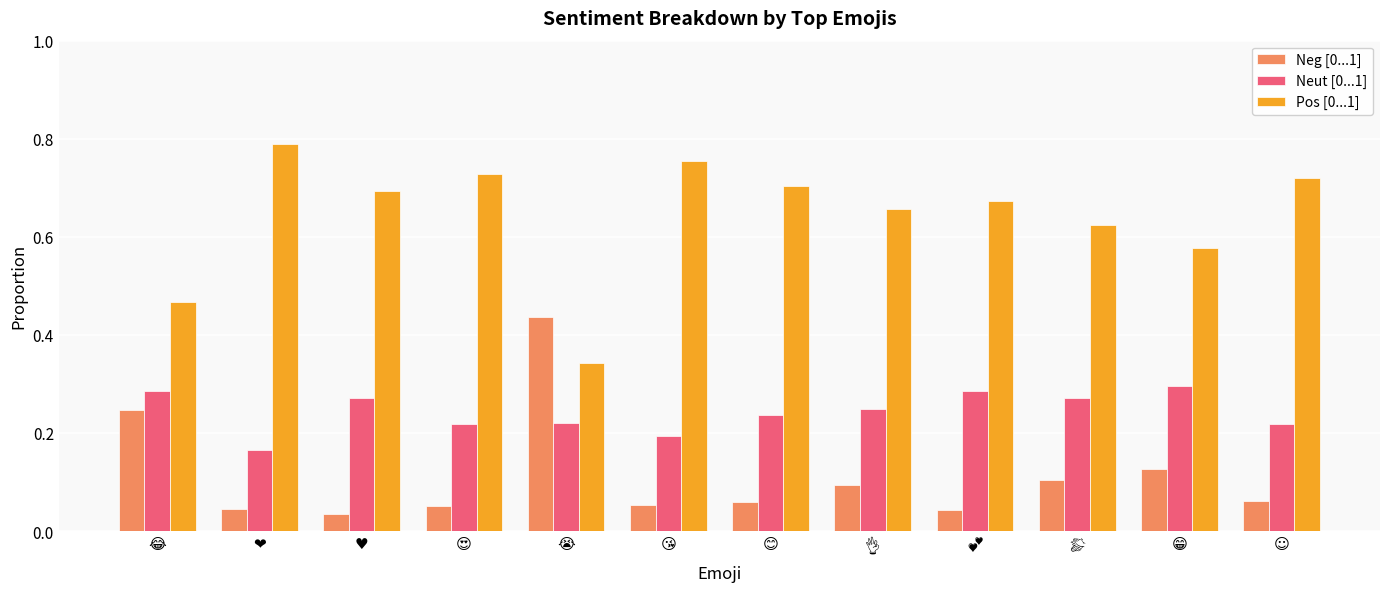

Which label corresponds to the largest value in the chart?

❤